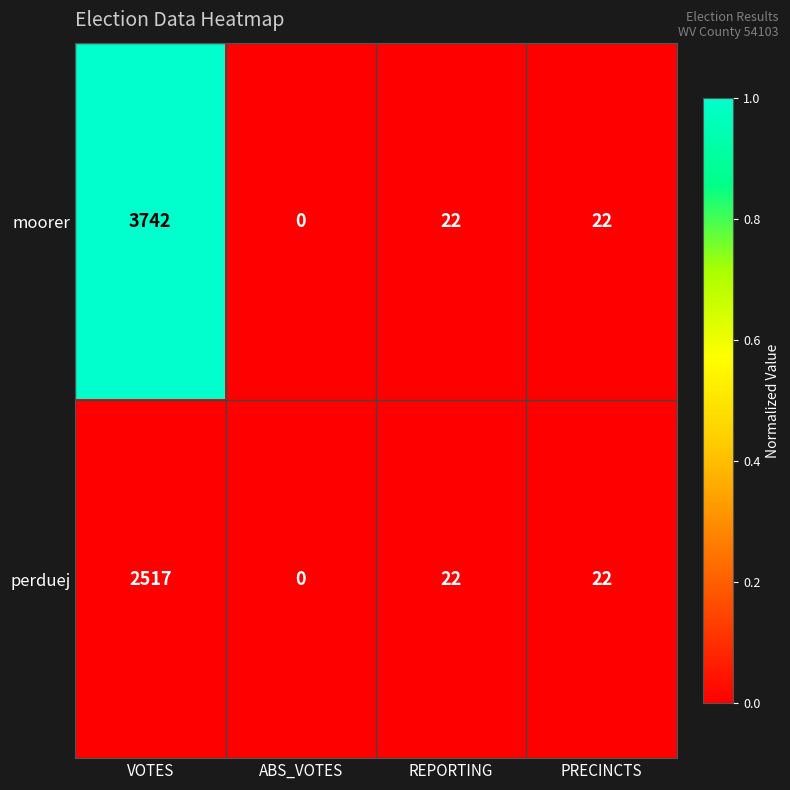

The perduej series shows 0 at ABS_VOTES. True or false?

True